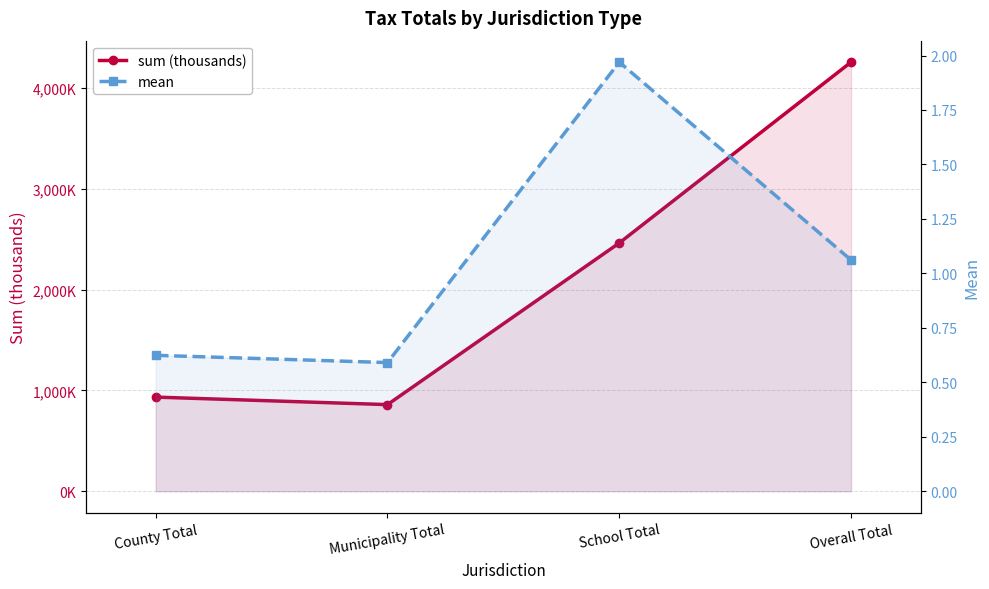

How many values in the sum (thousands) series exceed 2462?

2